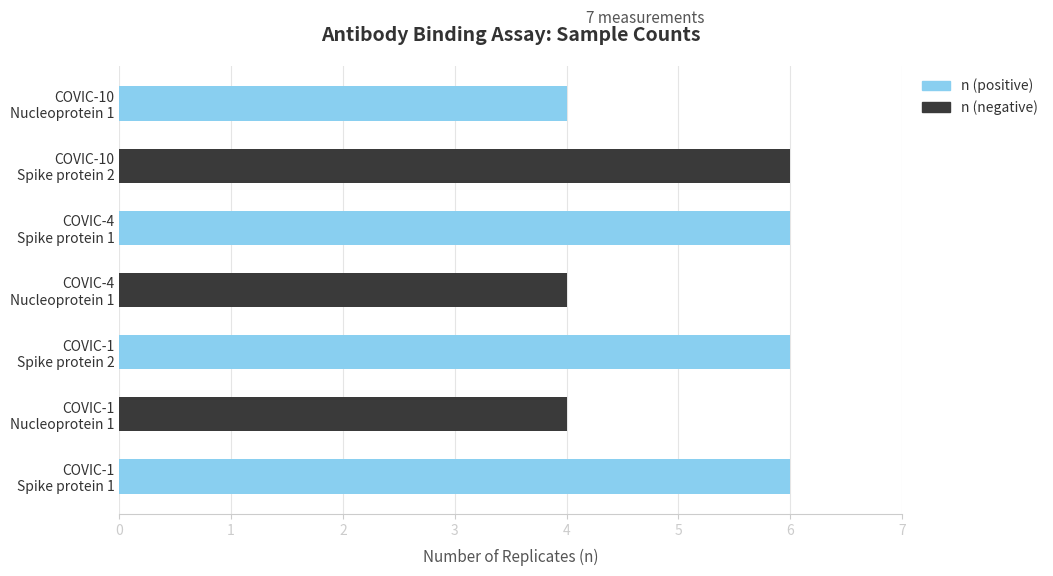

How many categories are shown in the chart?

7